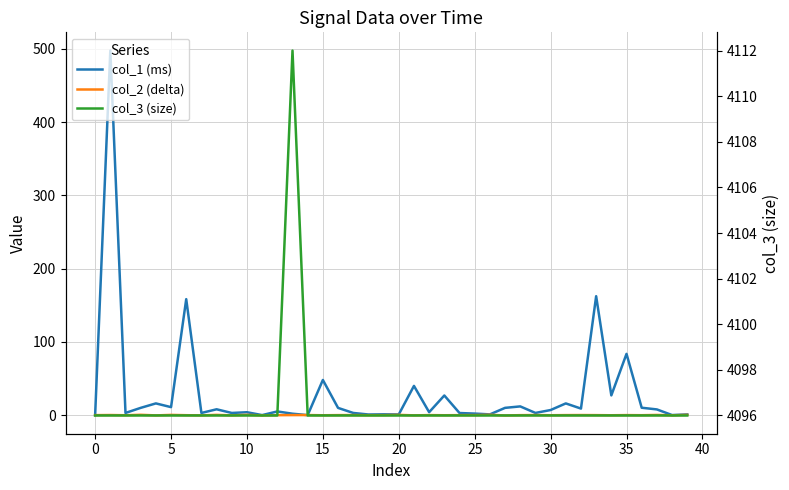

How many data points does each series have?

40